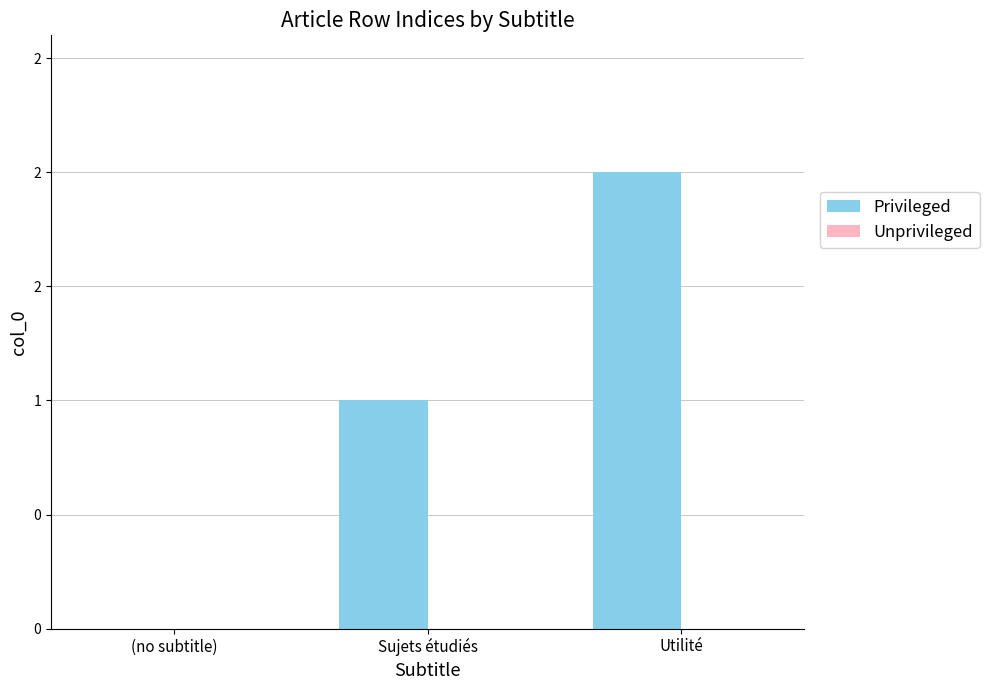

What is the greatest value displayed?

2